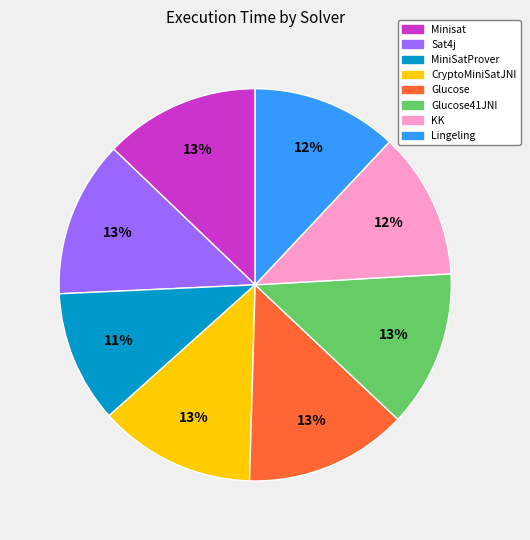

To the nearest percent, what is the average slice percentage?

12%